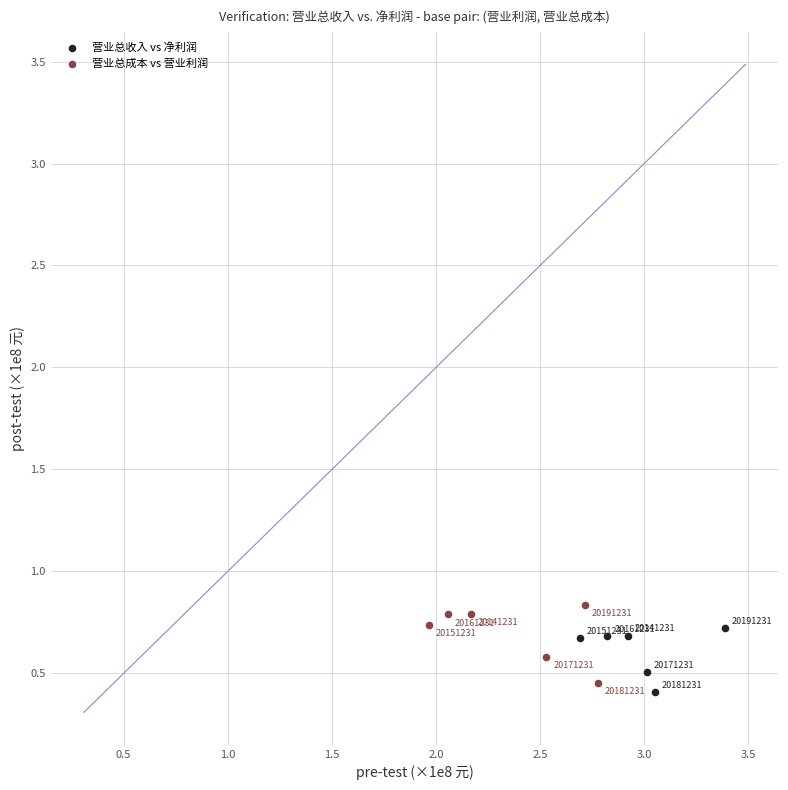

Which series has the widest spread of Y values?

营业总成本 vs 营业利润